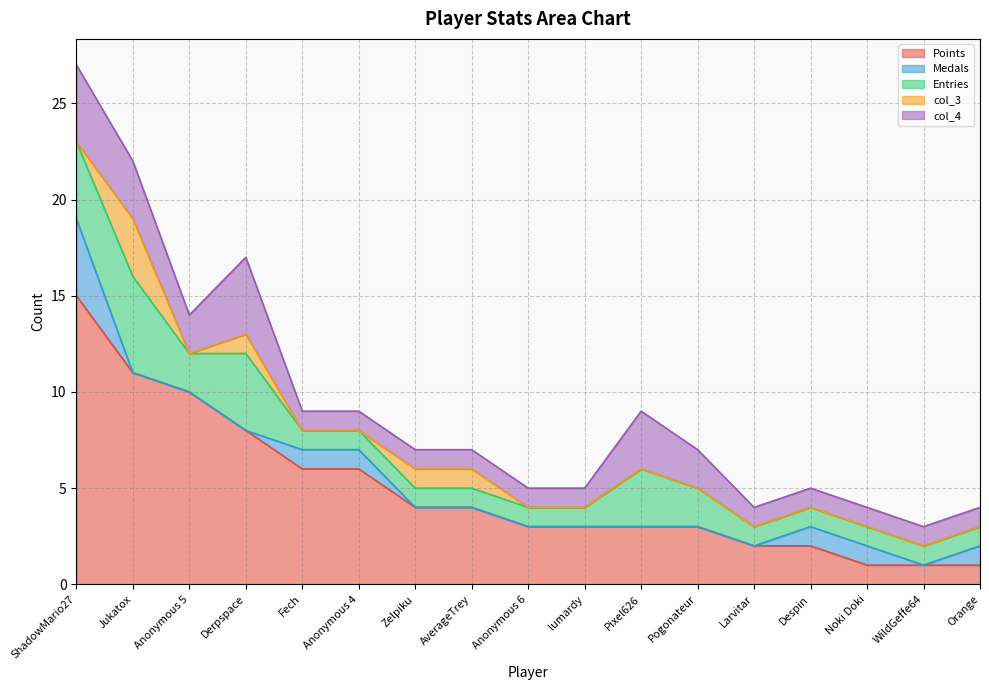

What is the sum of all Points values?

83